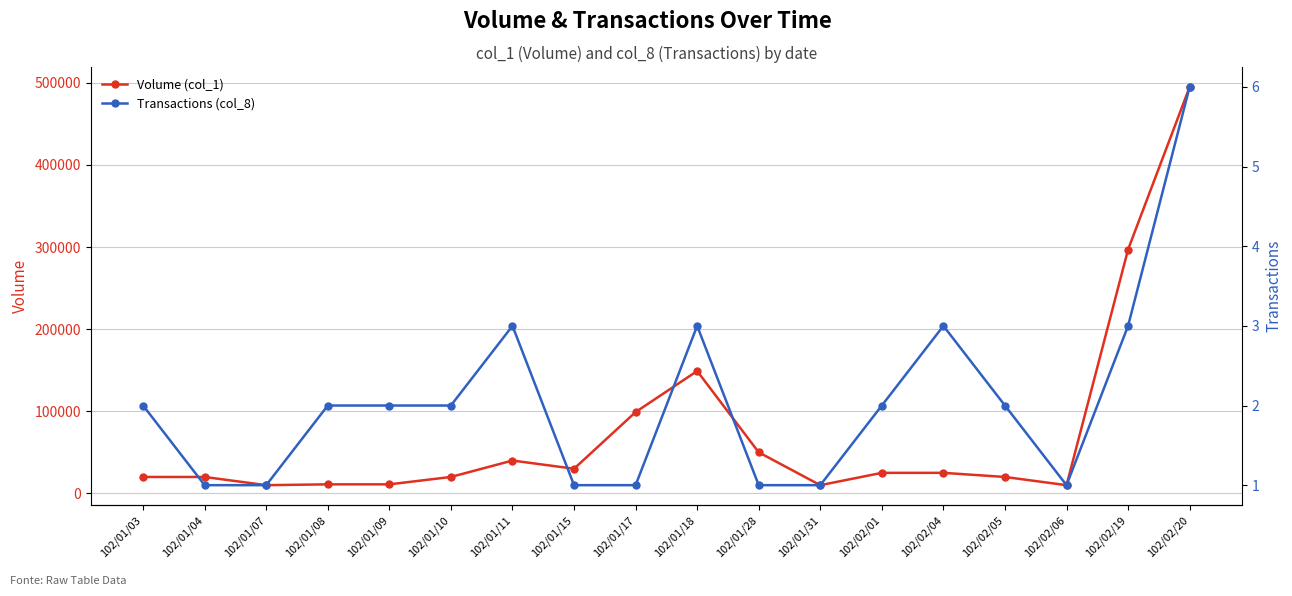

How many series are shown in this chart?

2